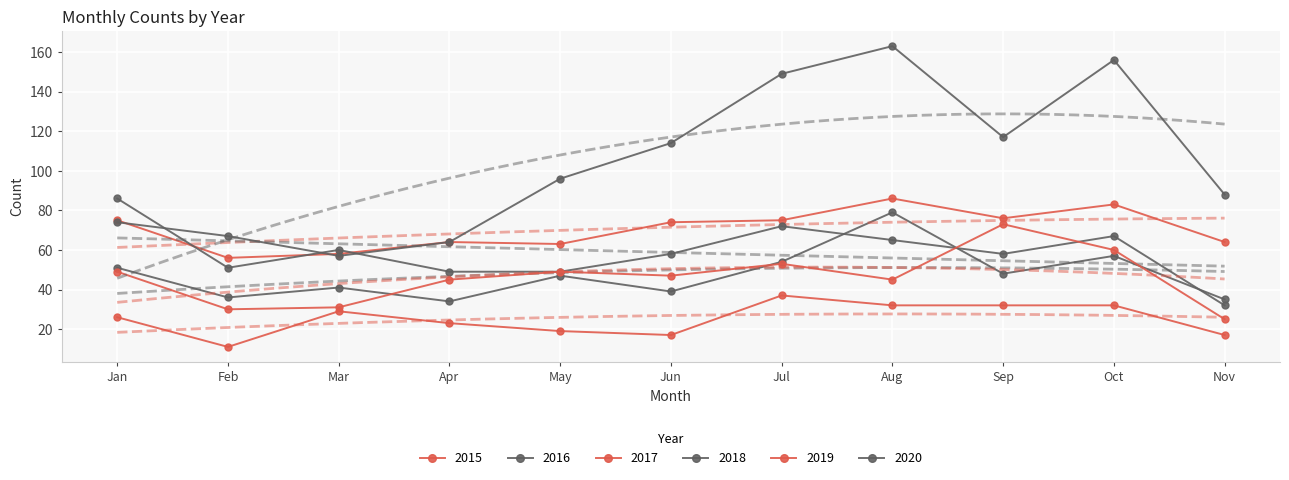

At which label does 2018 reach its peak?

Jan